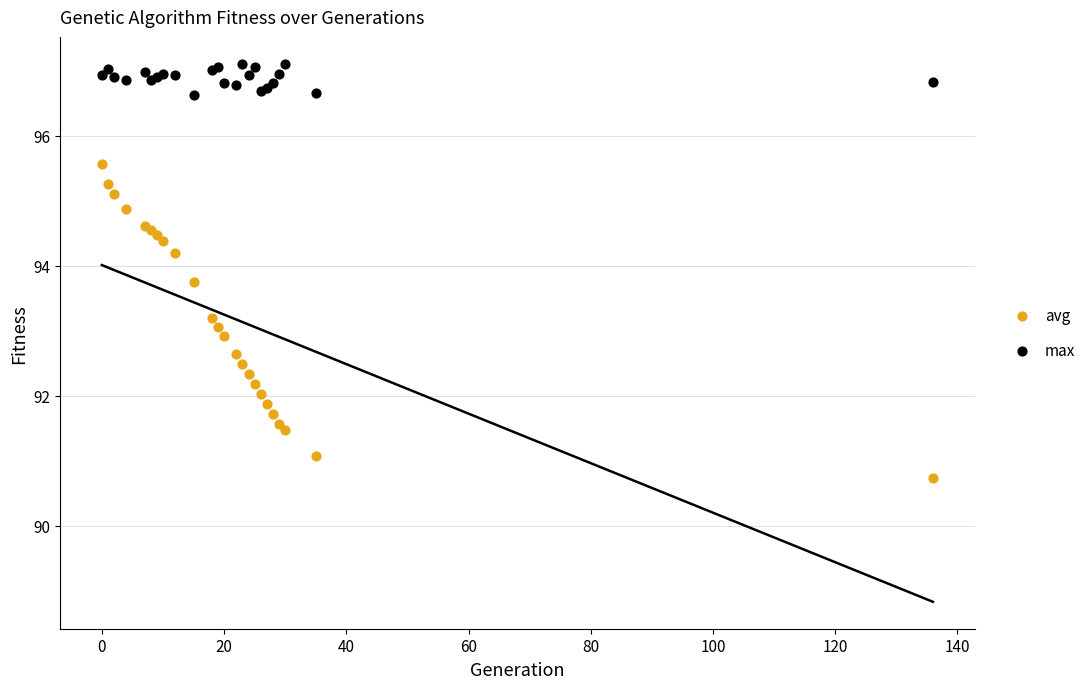

Which series has the largest Y range (max minus min)?

avg